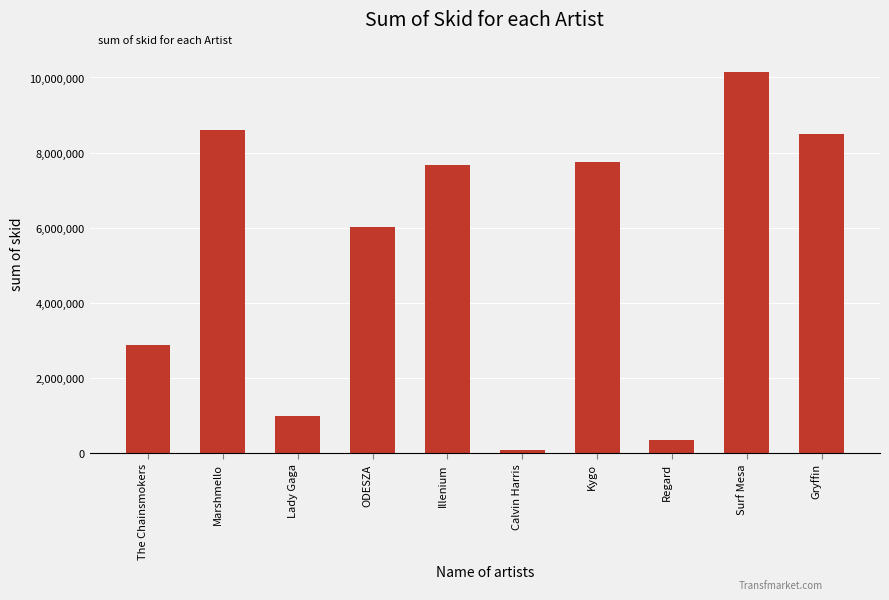

Which has a higher value, Kygo or Calvin Harris?

Kygo